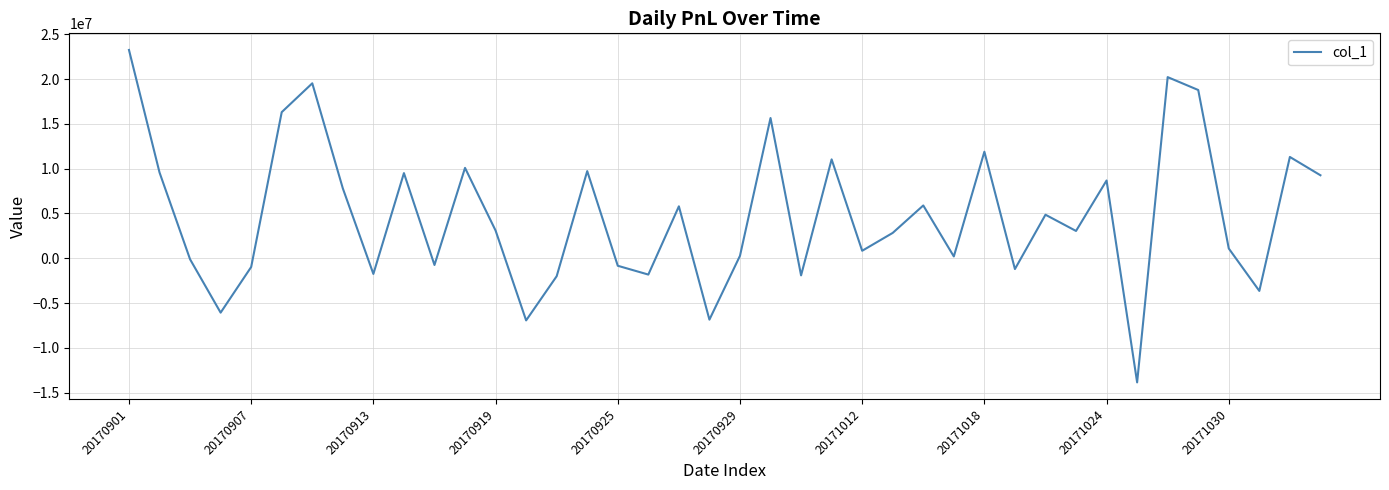

What is the smallest value displayed?

-13854925.7